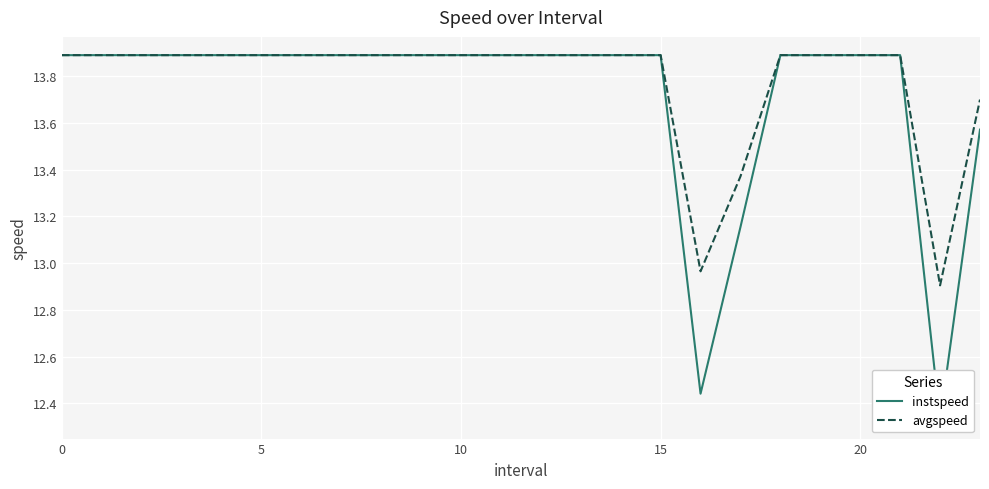

What is the sum of the avgspeed values at 15 and 19?

27.8